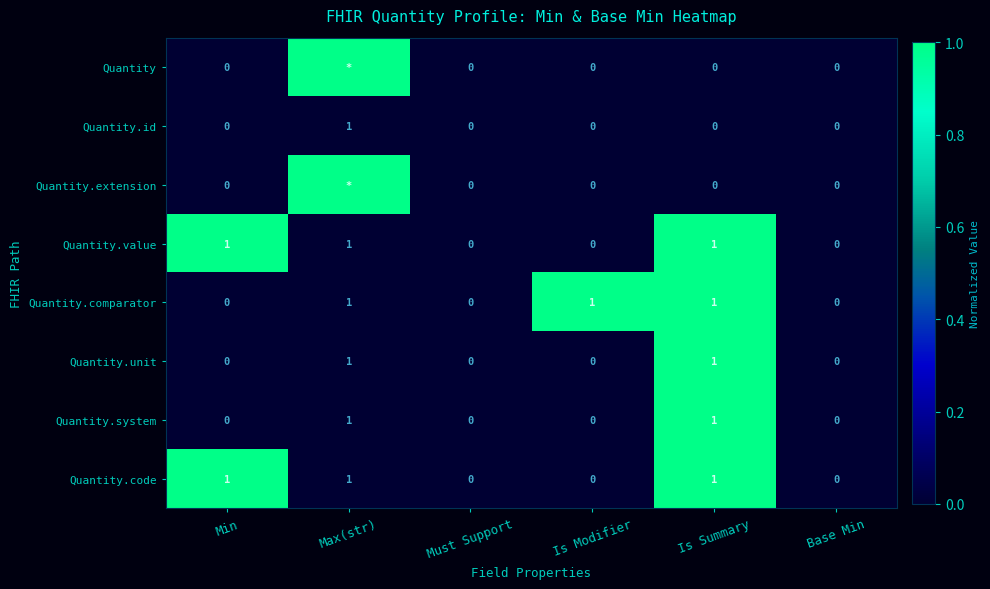

How many Quantity.code values are between 0 and 1?

6